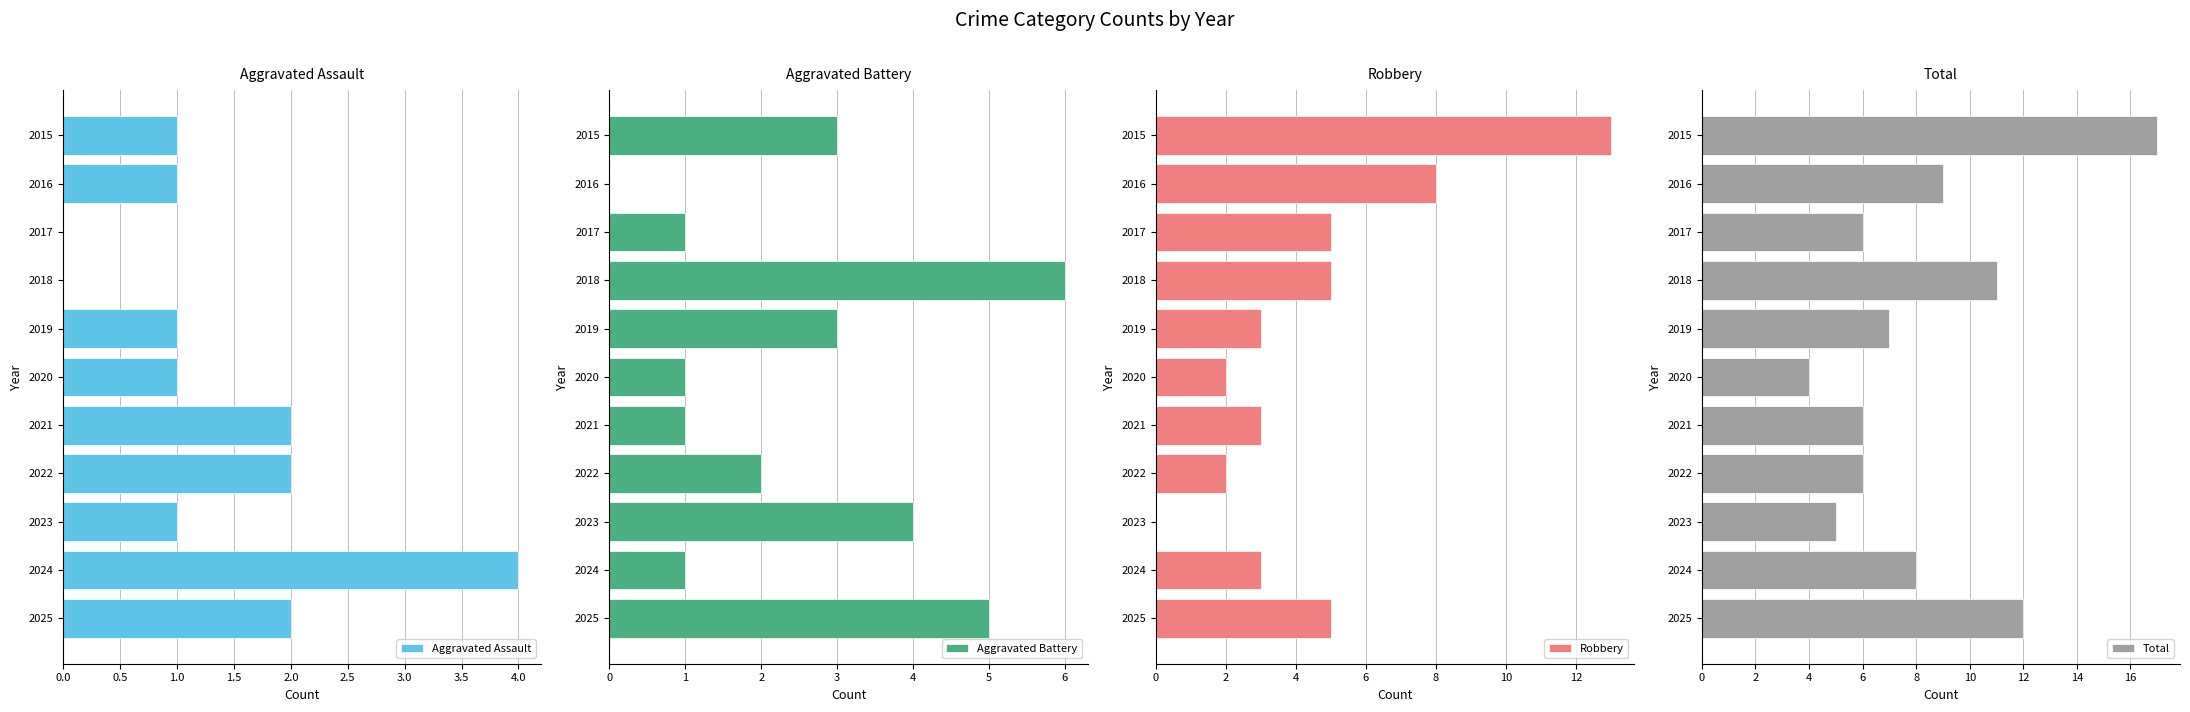

Is it true that Aggravated Assault equals 3 at 2025?

False